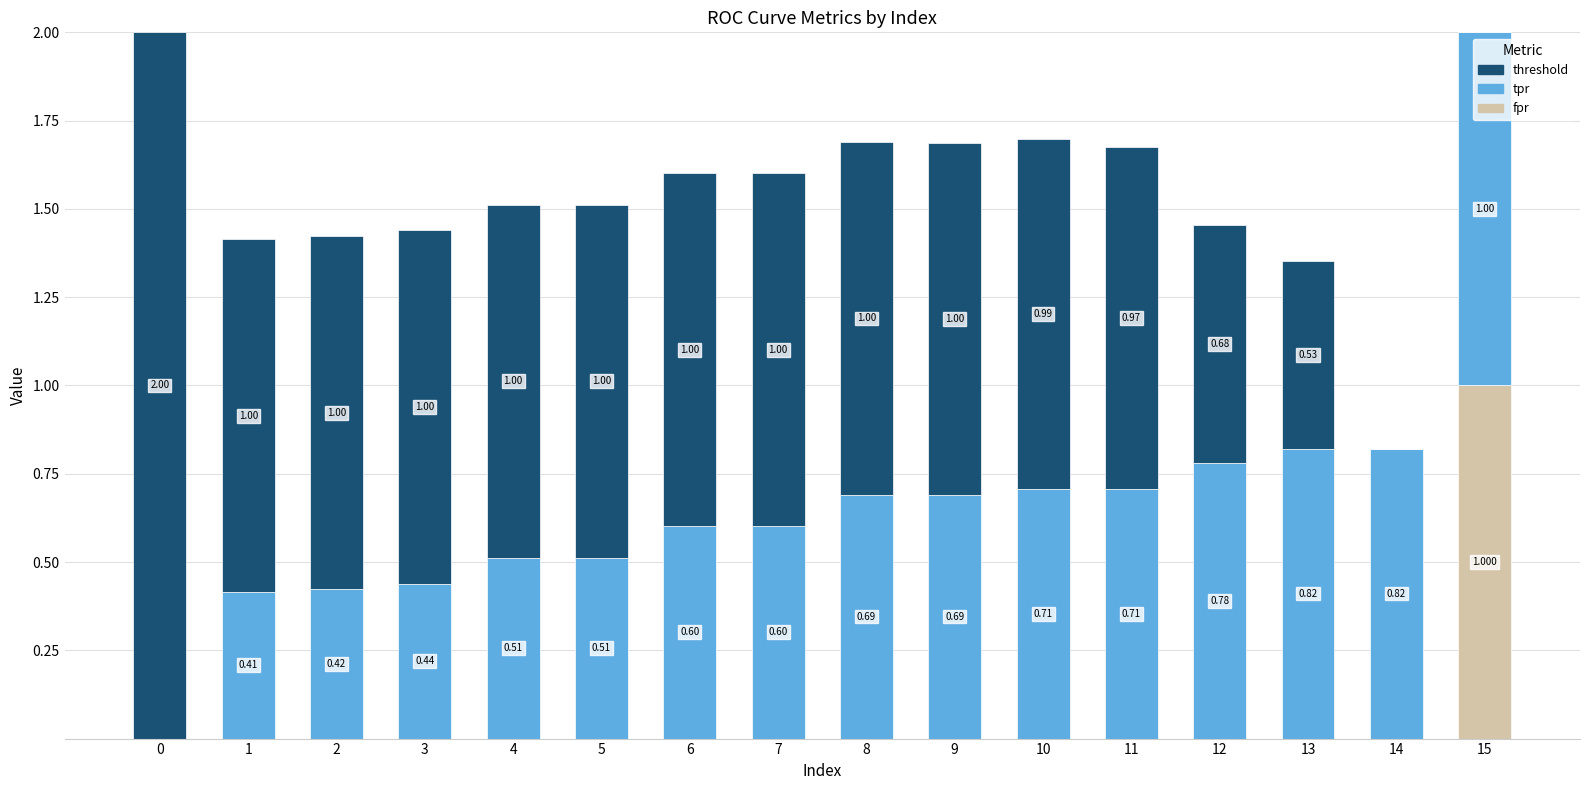

The value of tpr at 13 is 0.8. True or false?

True